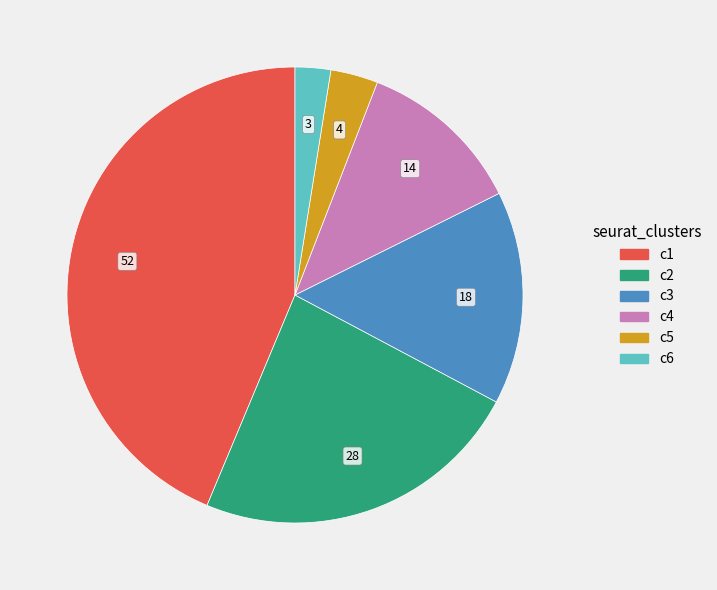

Is there any slice that represents more than half of the pie?

No